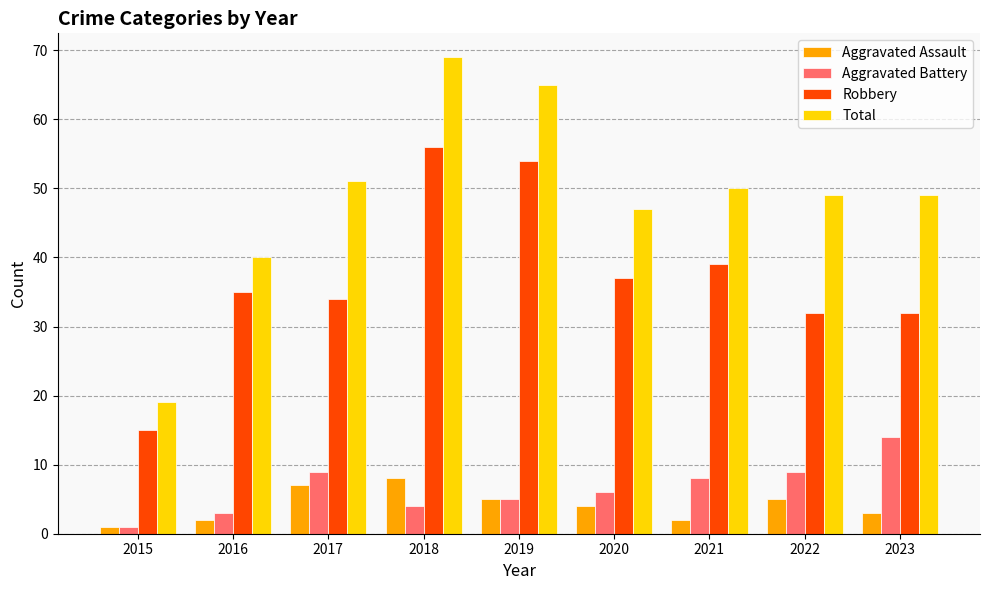

What is the difference between the Total values at 2020 and 2017?

4